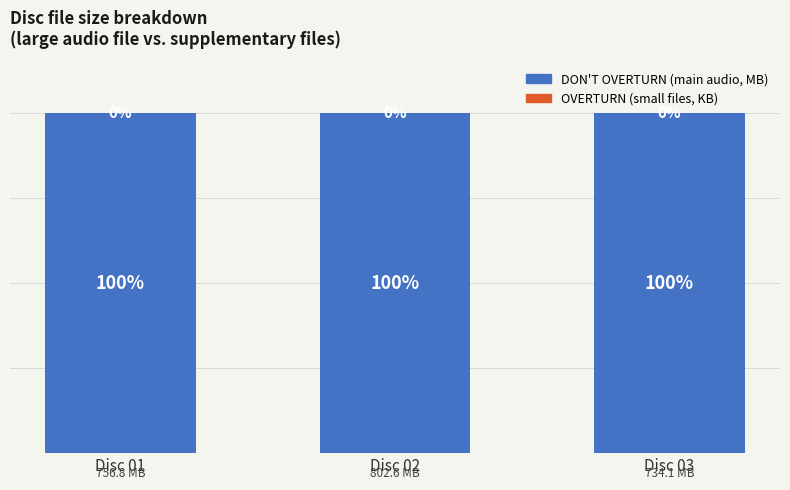

Between Disc 02 and Disc 03, which is larger?

Disc 02